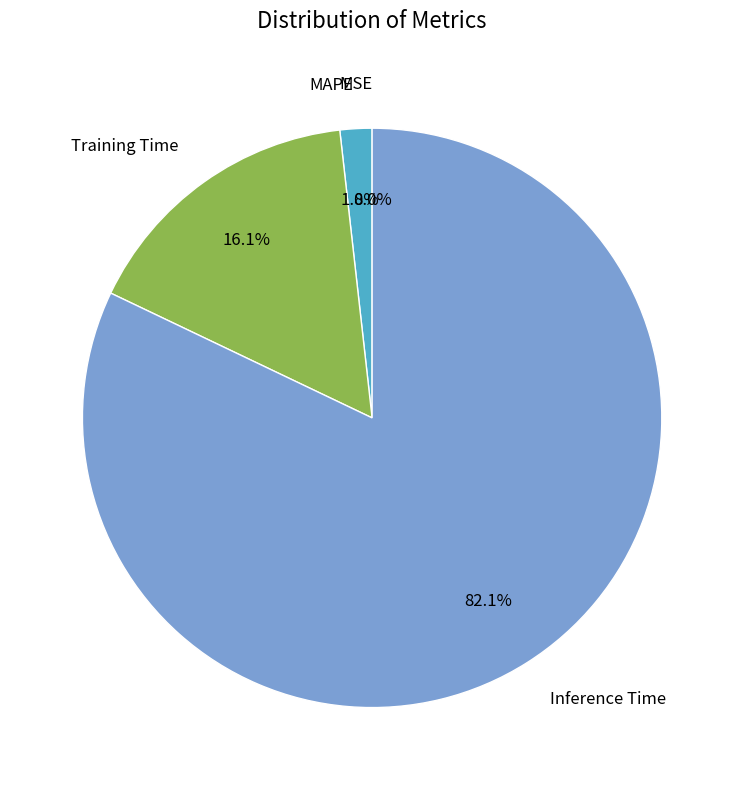

Does any single category account for the majority?

Yes